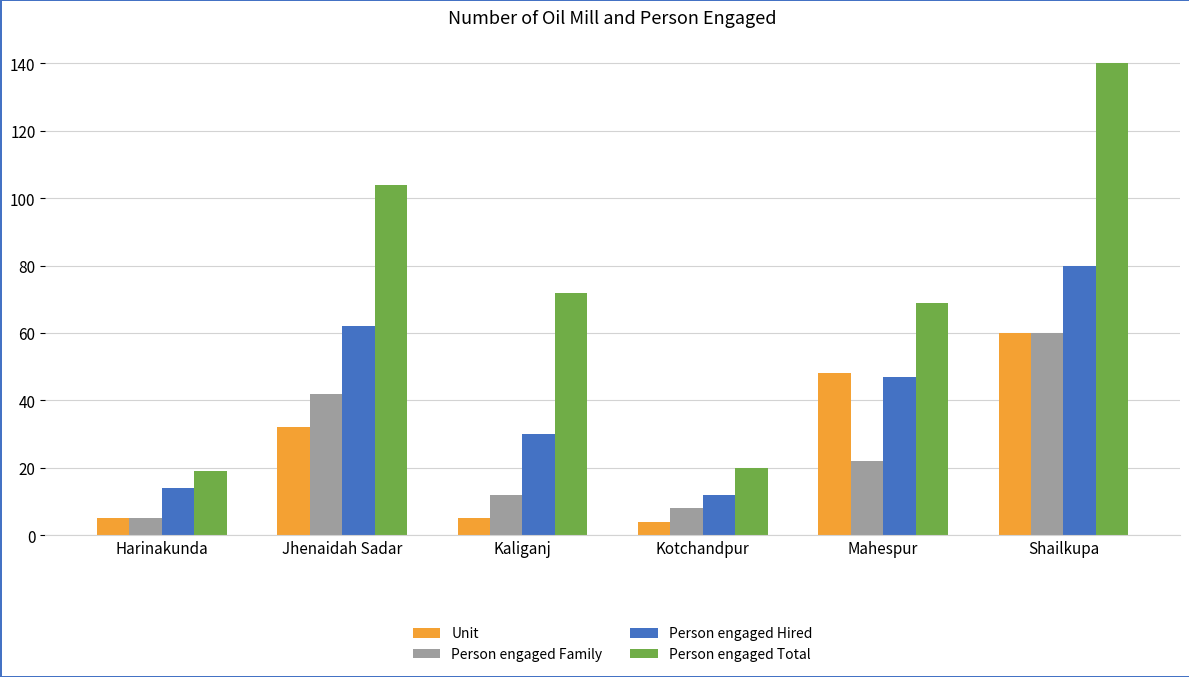

Which series has the widest spread of values?

Person engaged Total